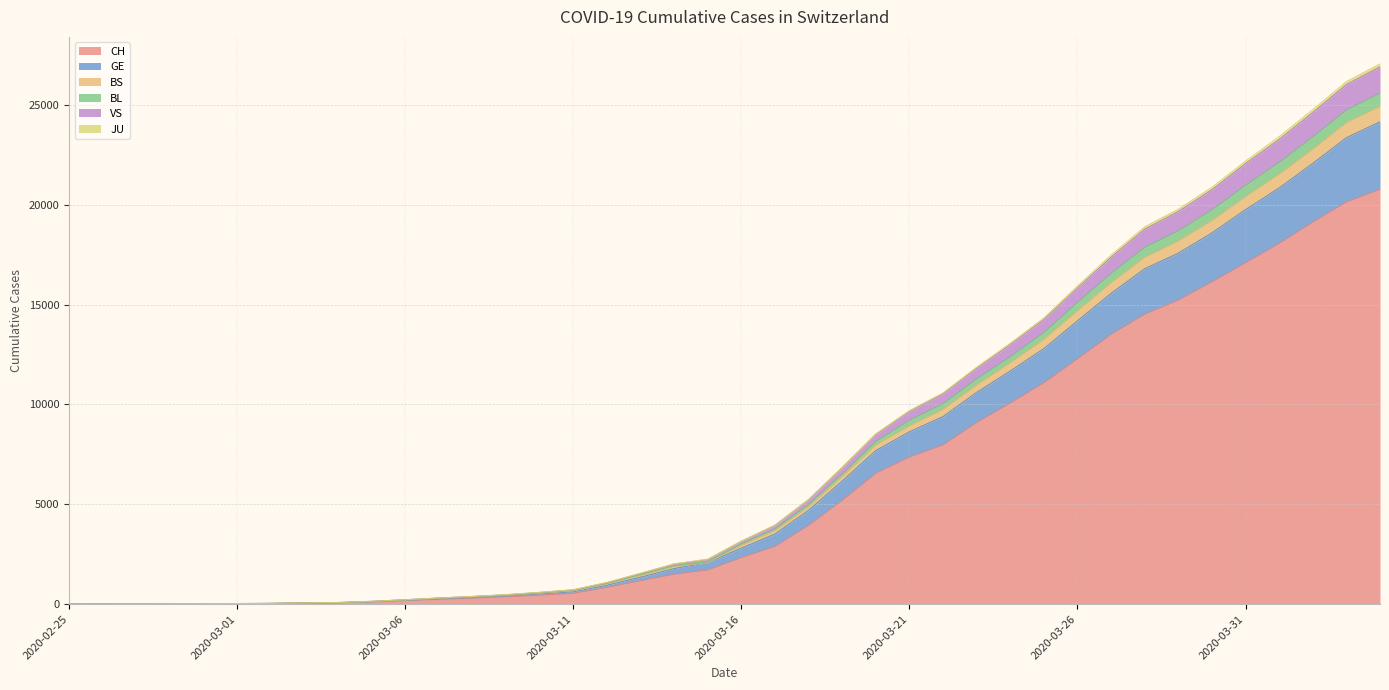

What is the highest value of the CH series?

20773